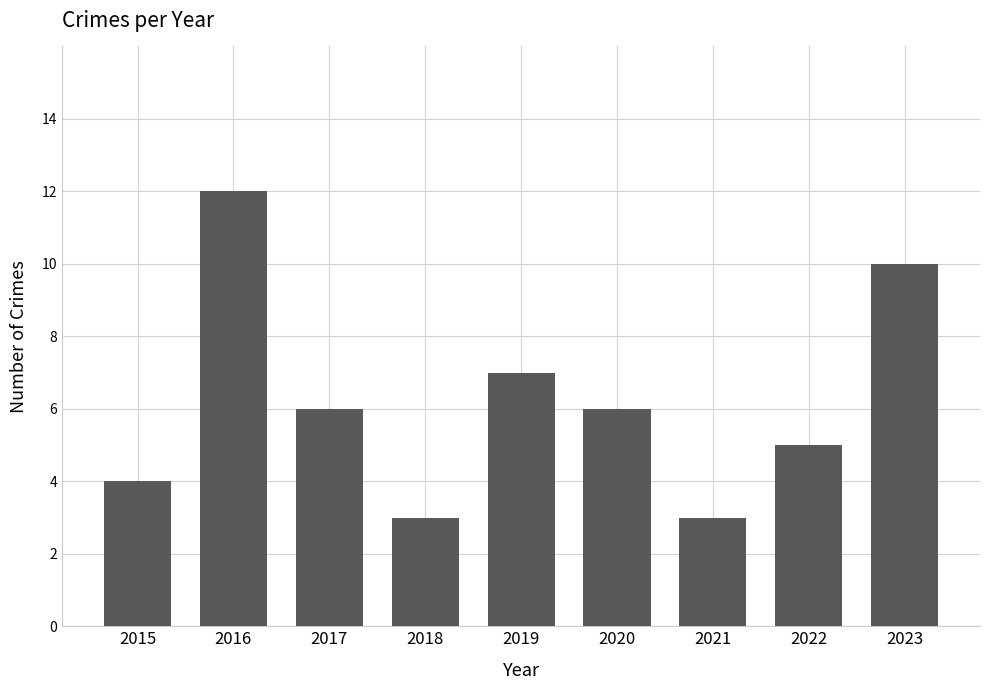

What is the sum of all values?

56